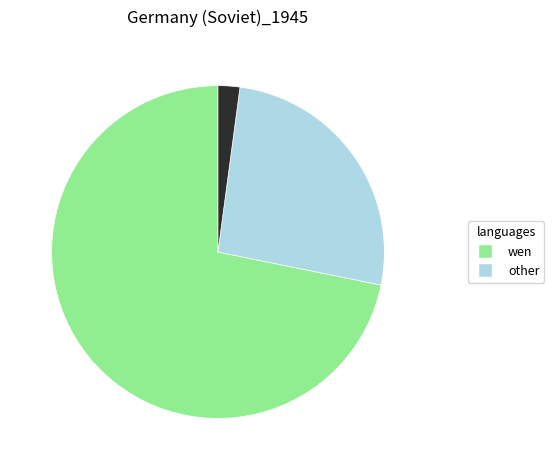

Is there a majority slice in this chart?

Yes